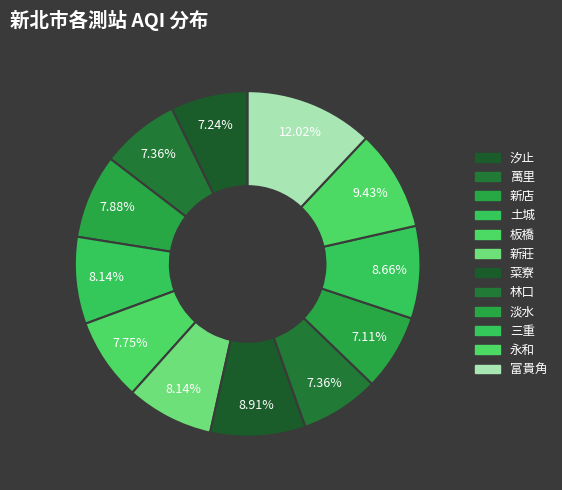

Approximately how many times larger is the value at 新莊 compared to 菜寮?

0.9